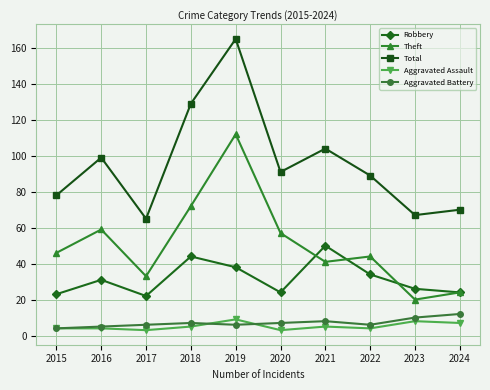

Rank the categories by Theft value from highest to lowest.

2019, 2018, 2016, 2020, 2015, 2022, 2021, 2017, 2024, 2023